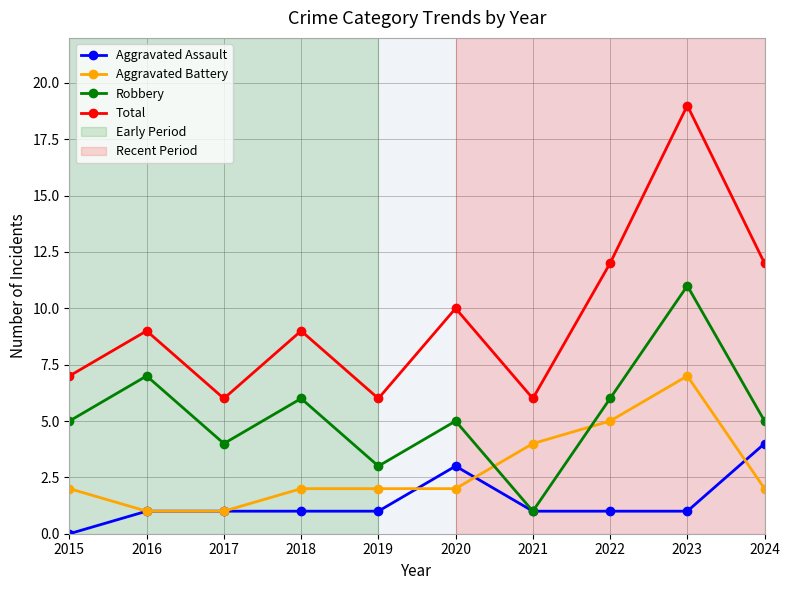

List the series in order of their overall mean, highest first.

Total, Robbery, Aggravated Battery, Aggravated Assault